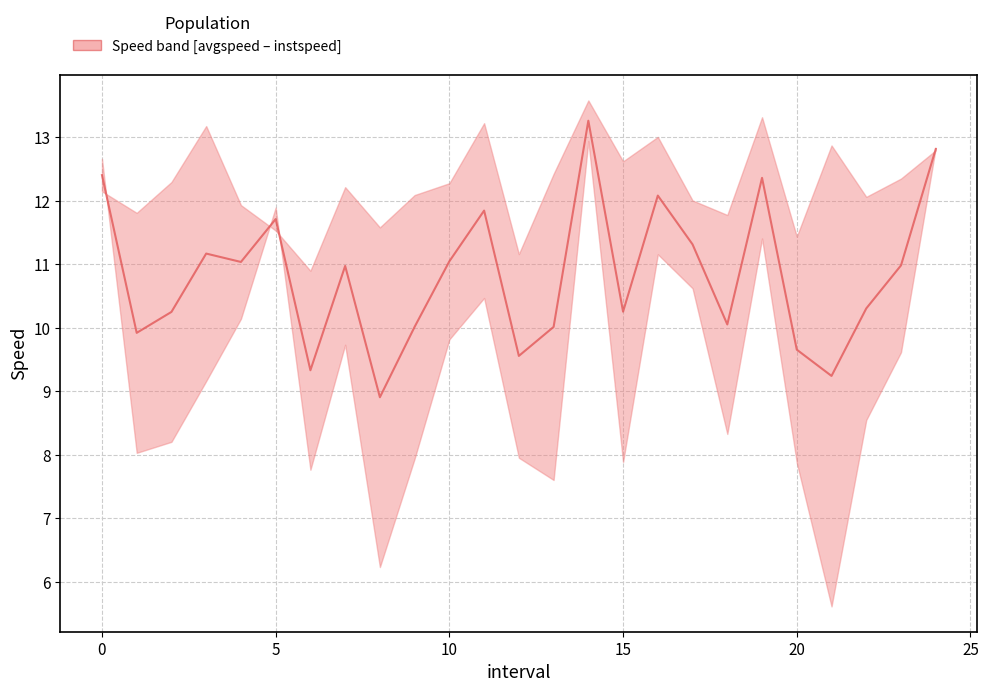

Reading left to right, extract all data points from this chart.

12.4	9.9	10.3	11.2	11.0	11.7	9.3	11.0	8.9	10.0	11.0	11.8	9.6	10.0	13.3	10.3	12.1	11.3	10.1	12.4	9.7	9.2	10.3	11.0	12.8